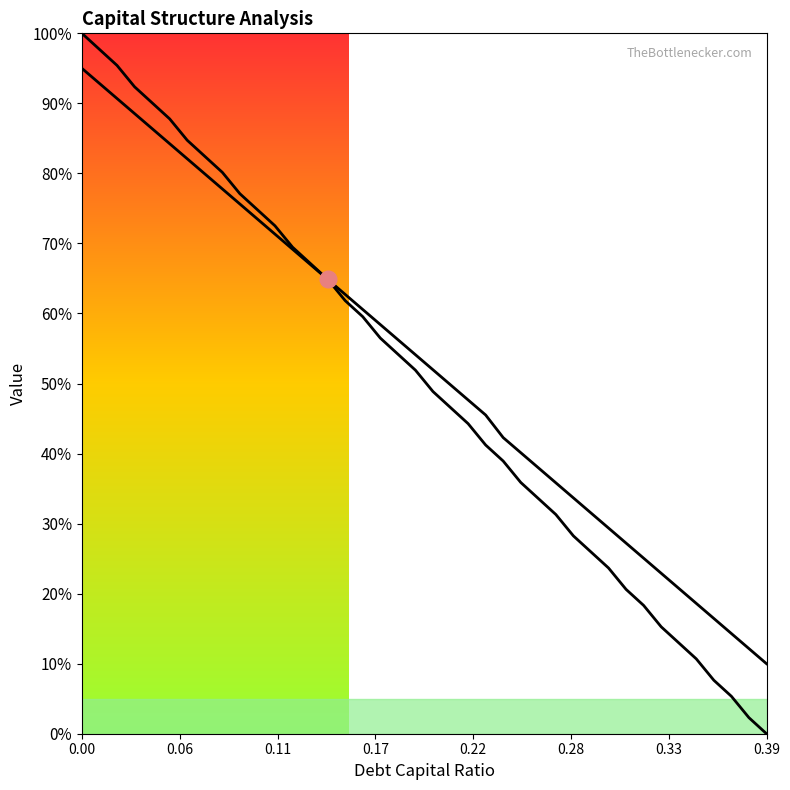

Rank the series by their average value, from lowest to highest.

debt_capital, enterprise_value